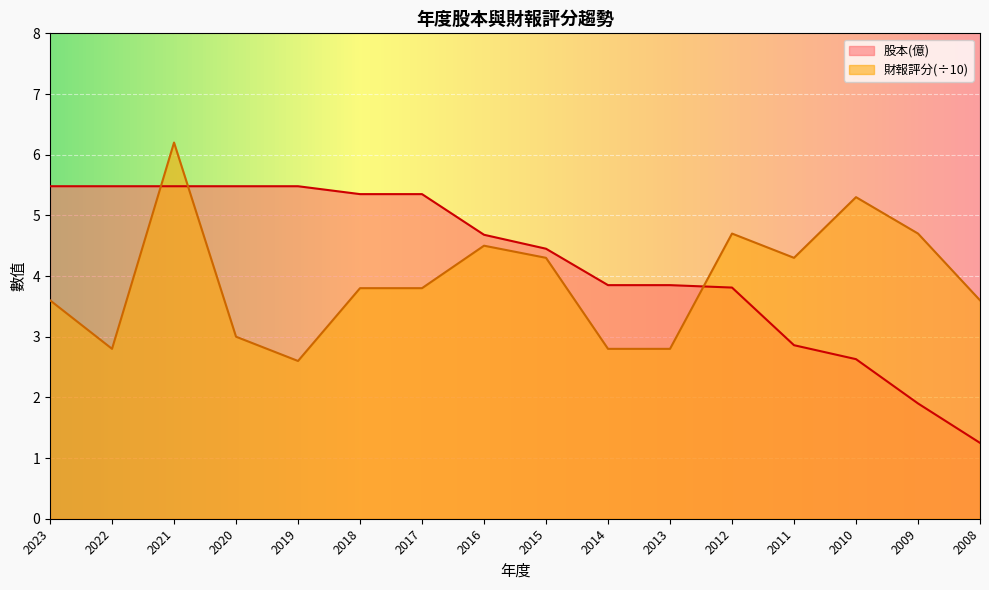

How many lines are shown in the chart?

2